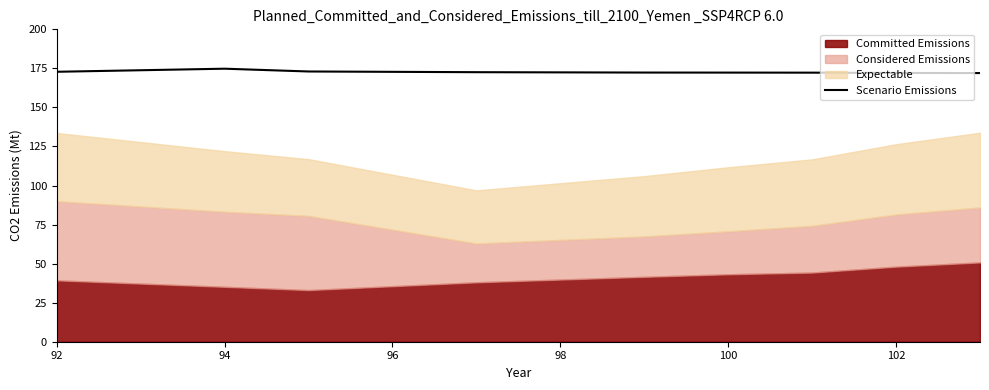

The Scenario Emissions series shows 57.5 at 102. True or false?

False